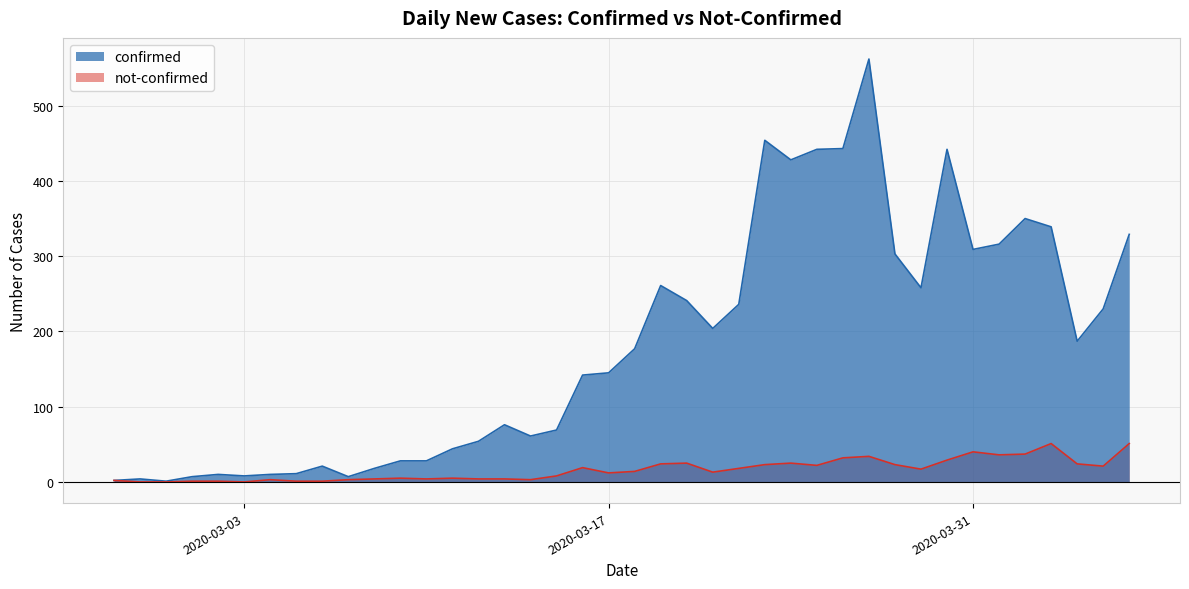

True or false: not-confirmed and confirmed intersect in this chart.

False